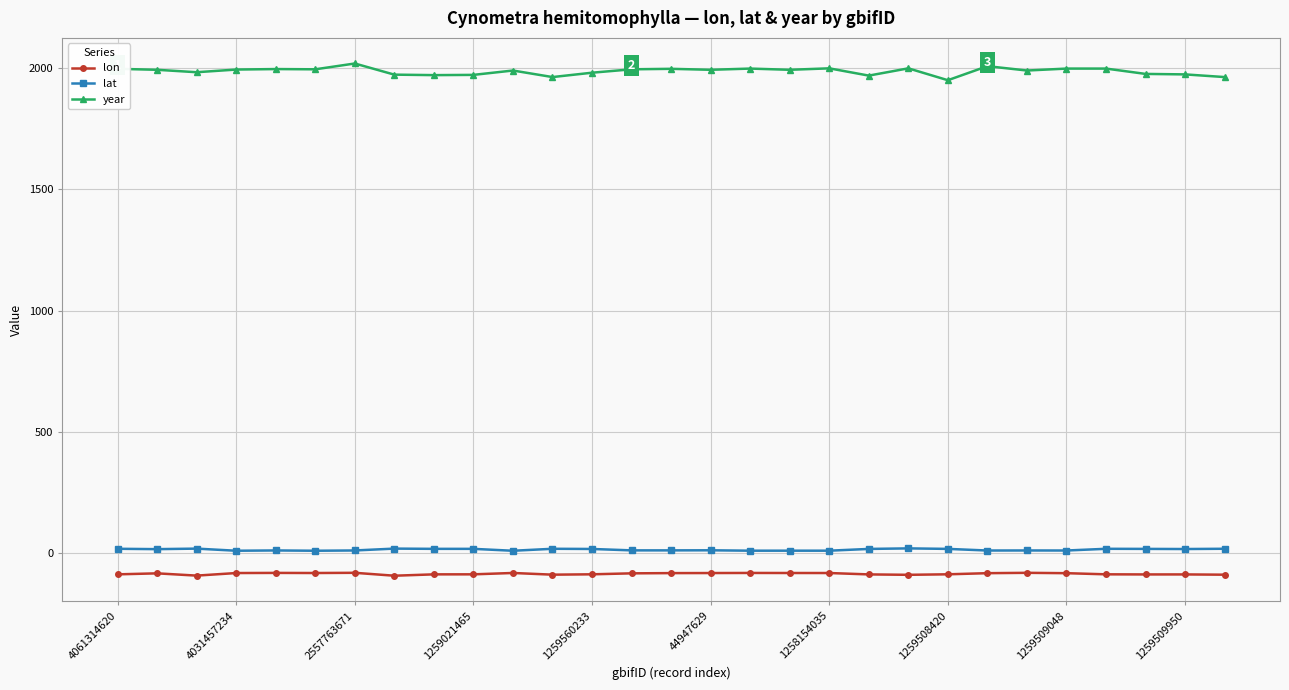

List the series in order of their peak value, highest first.

year, lat, lon